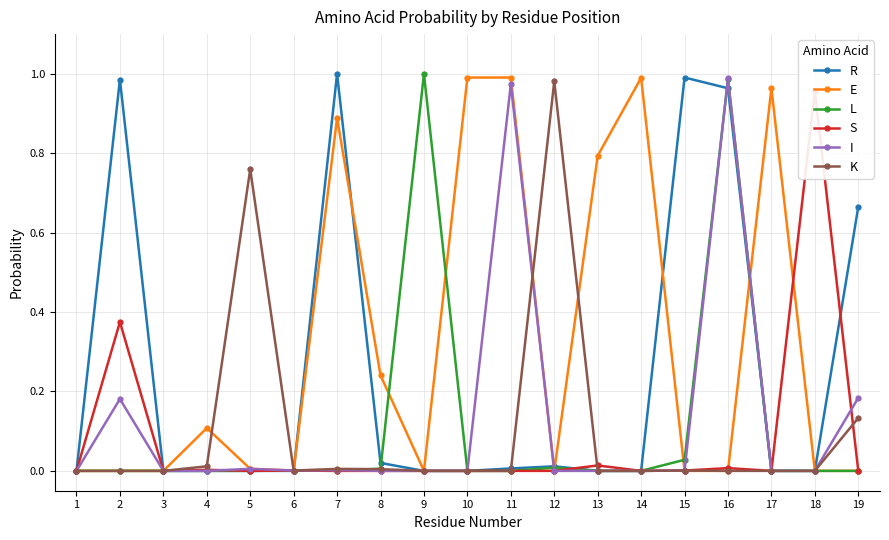

Between which two adjacent categories do E and R first intersect?

6 and 7